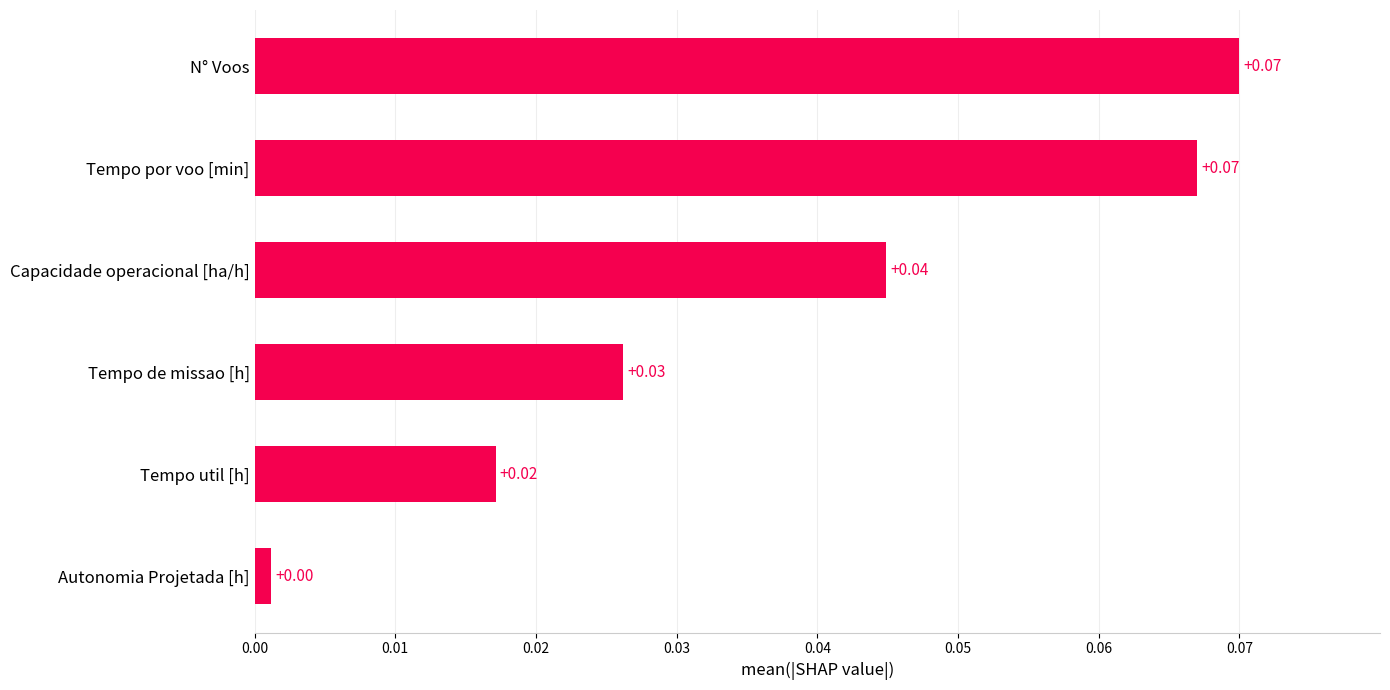

At which label is the value closest to 0?

Autonomia Projetada [h]